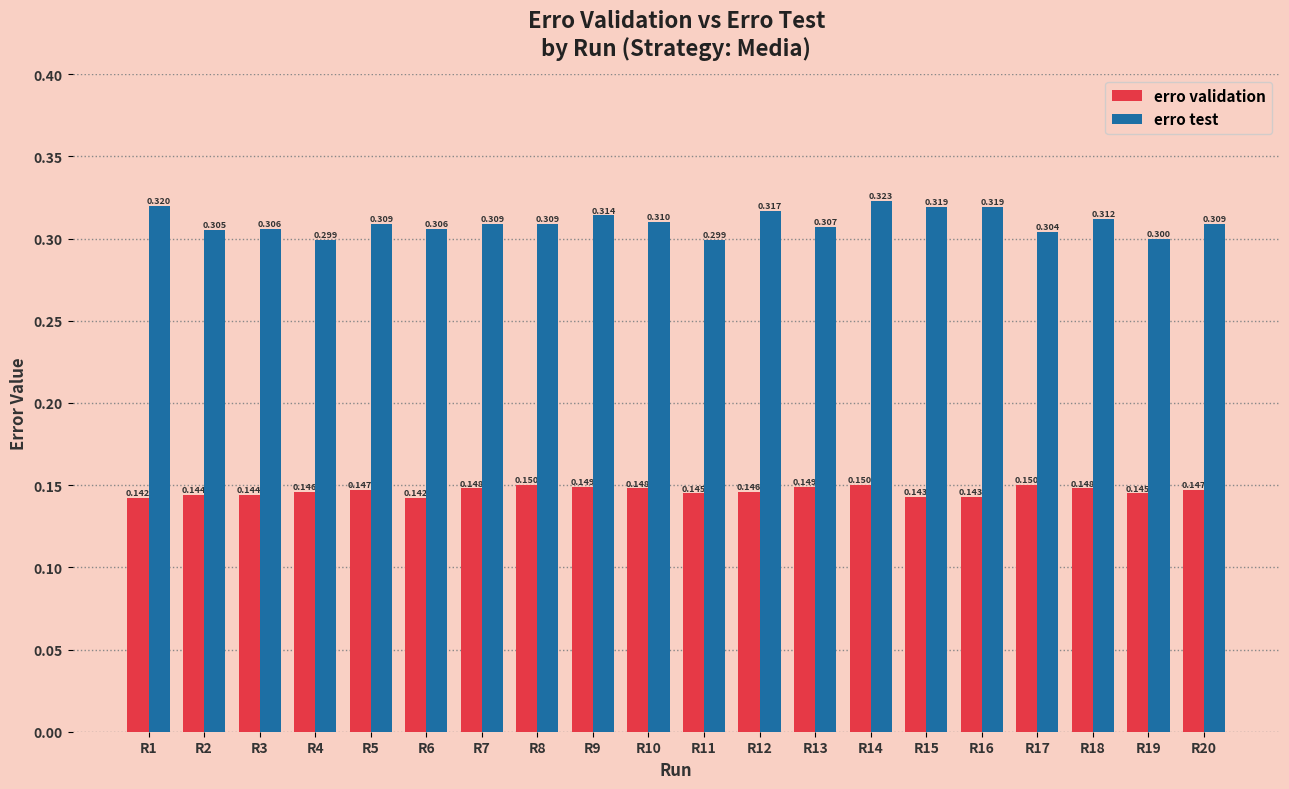

Rank the series at R4 from lowest to highest value.

erro validation, erro test